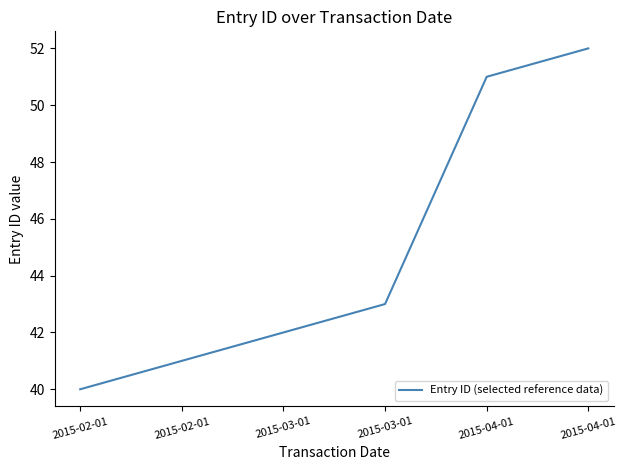

What is the smallest value displayed?

40